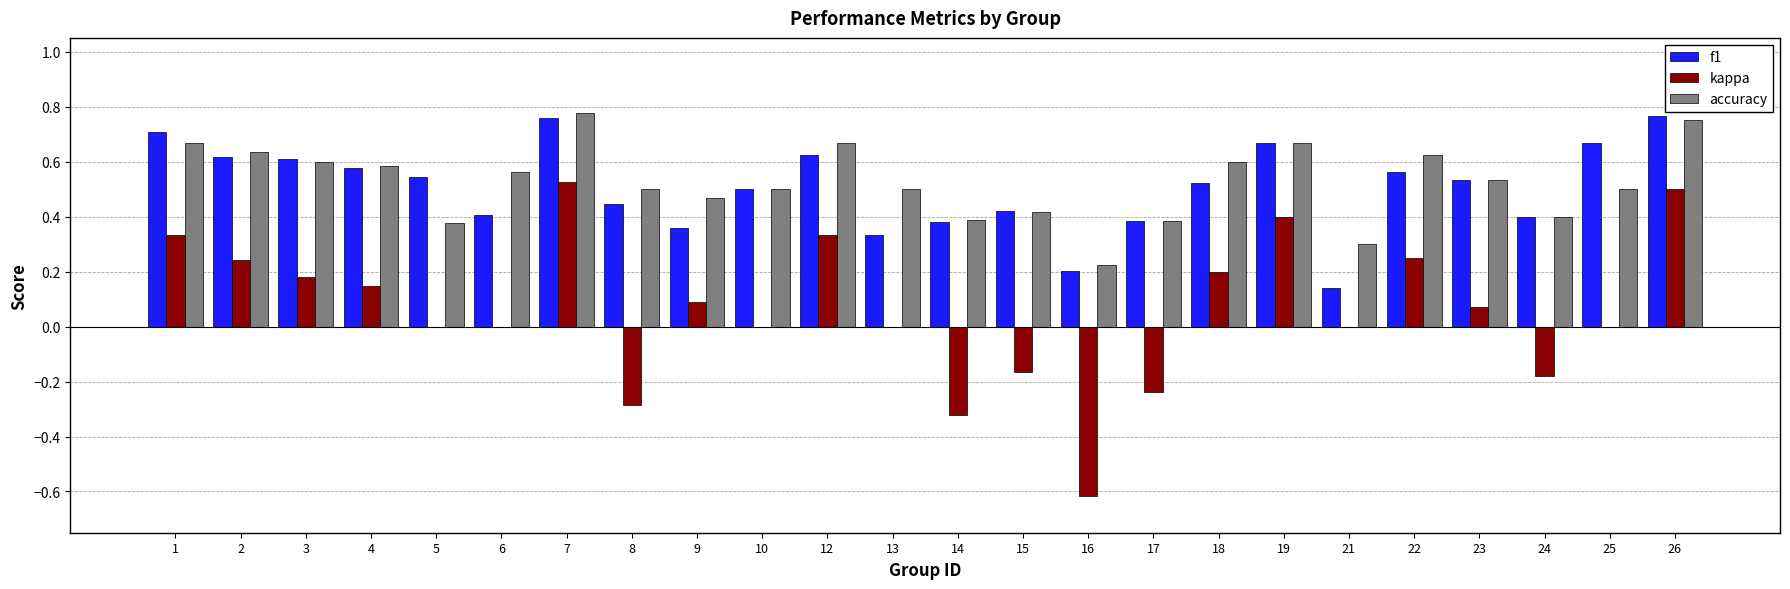

What is the total value across all series at 2?

1.5